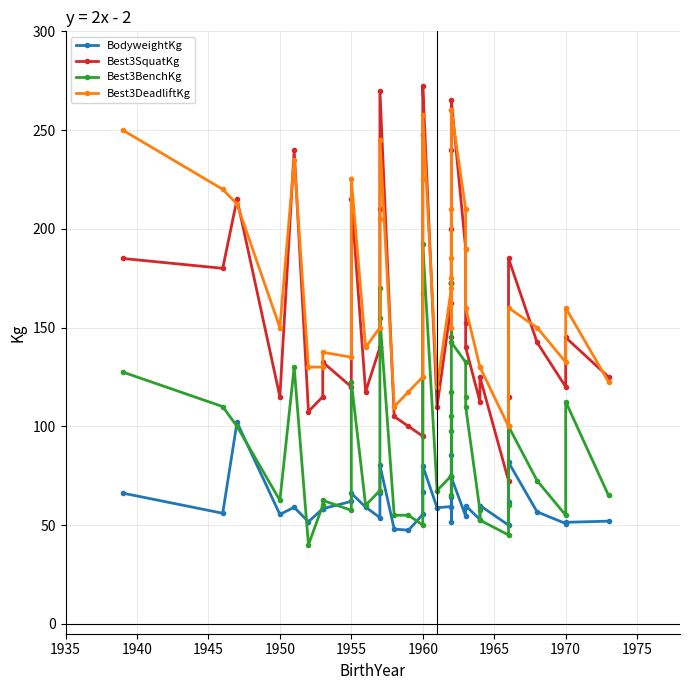

True or false: Best3DeadliftKg has a value of 269.5 at 1950.

False